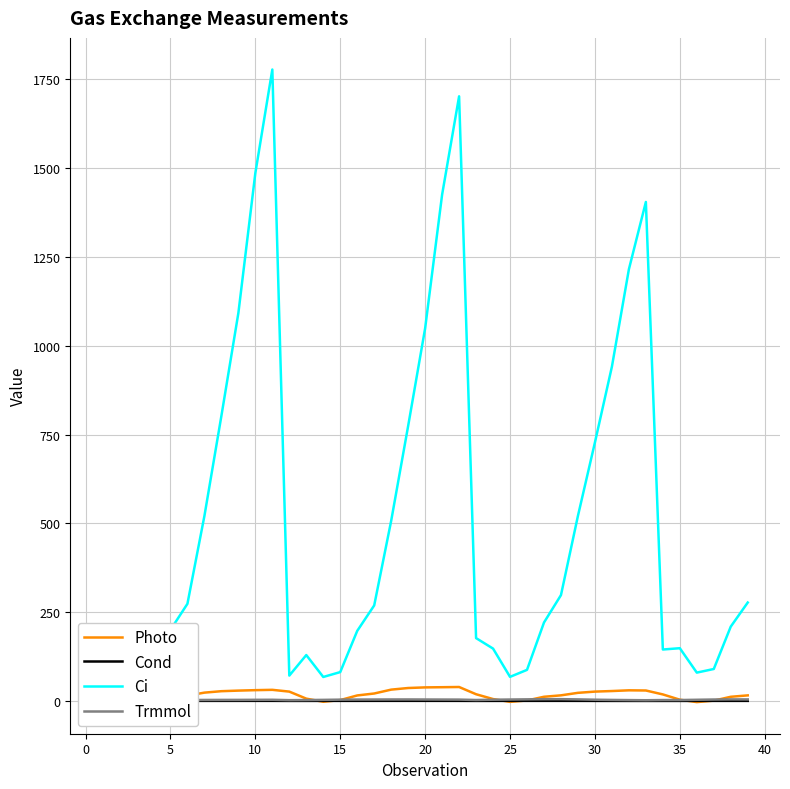

True or false: Ci and Trmmol intersect in this chart.

False